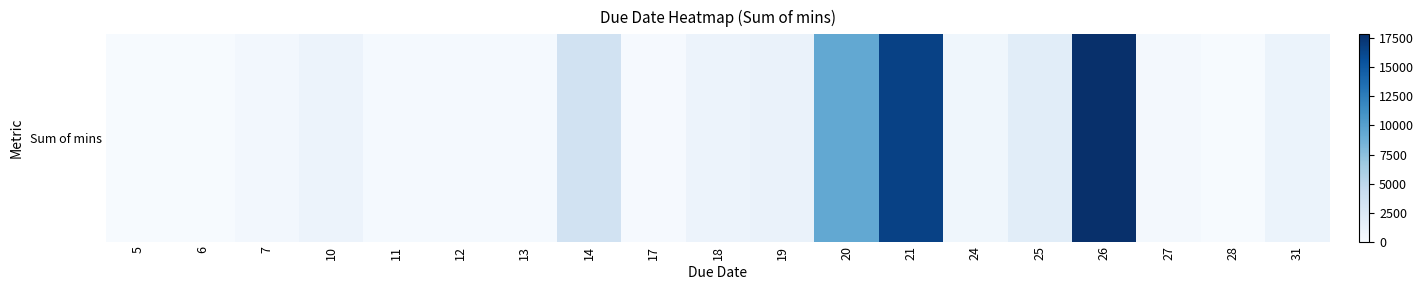

Which has a higher value, 17 or 14?

14